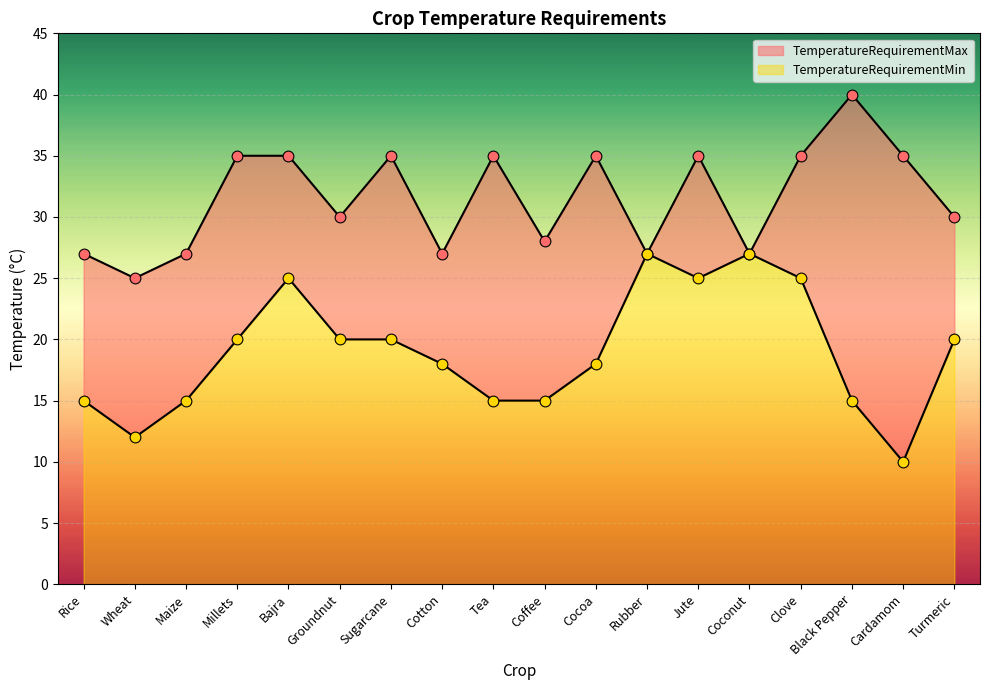

At how many categories does at least one series exceed 27?

12